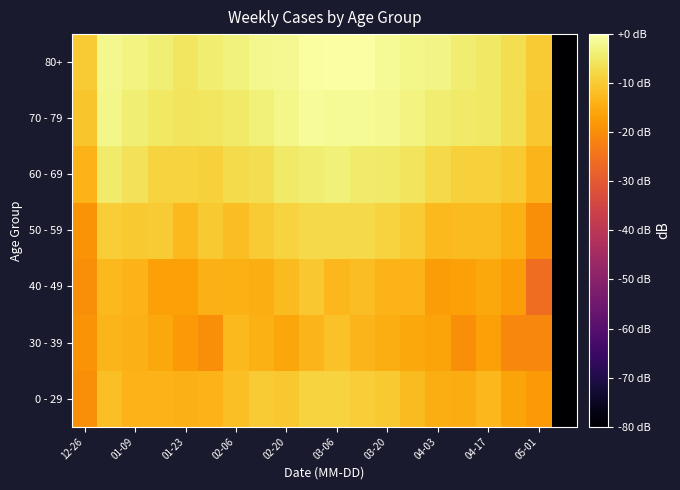

Rank the series by their maximum value, from highest to lowest.

80+, 70 - 79, 60 - 69, 50 - 59, 0 - 29, 40 - 49, 30 - 39